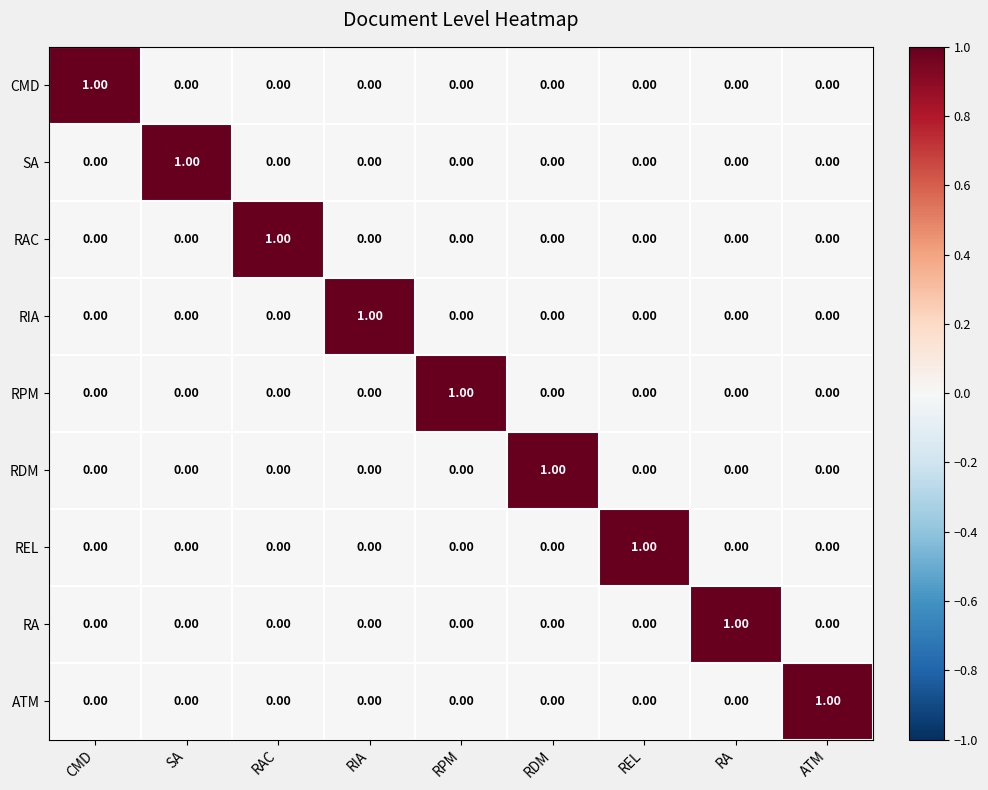

At how many categories does at least one series exceed 0?

9